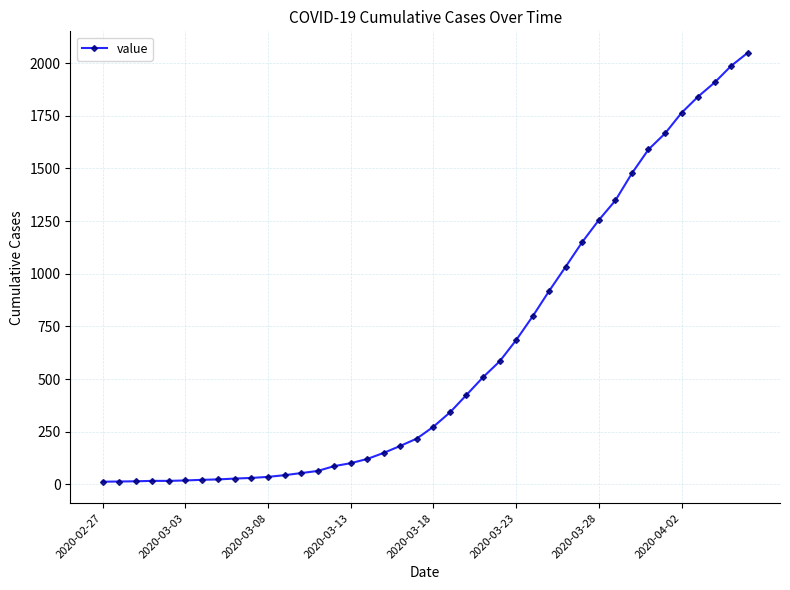

What is the difference between the maximum and minimum values?

2036